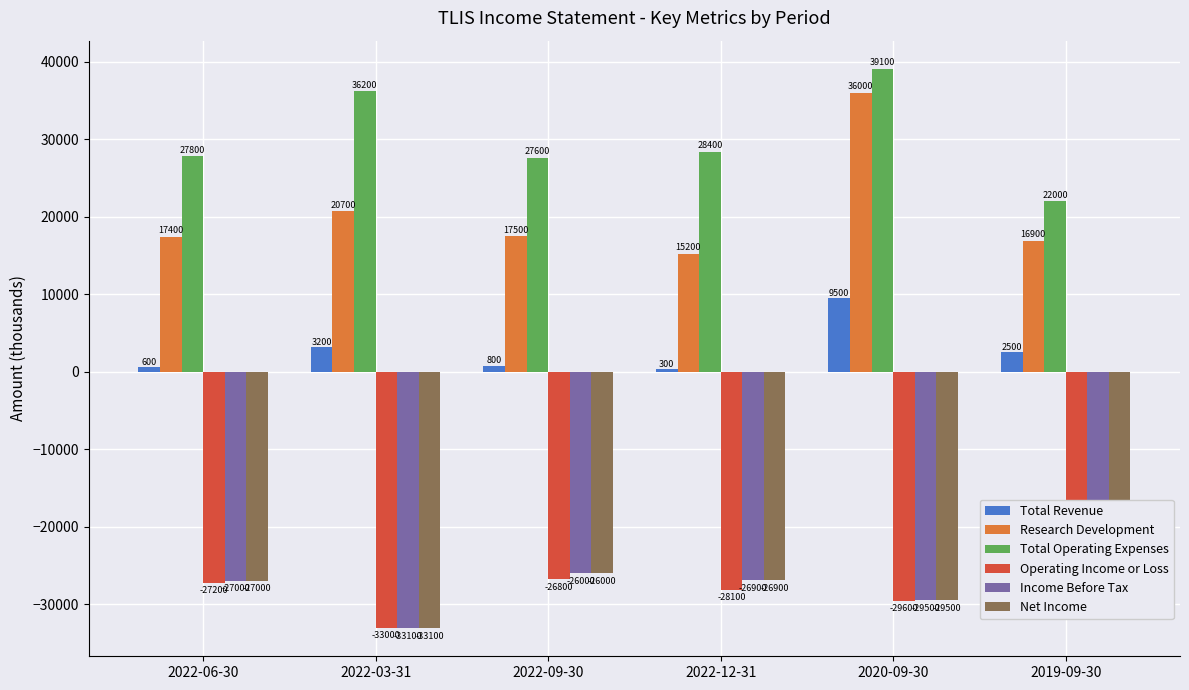

The value of Research Development at 2020-09-30 is 36000. True or false?

True